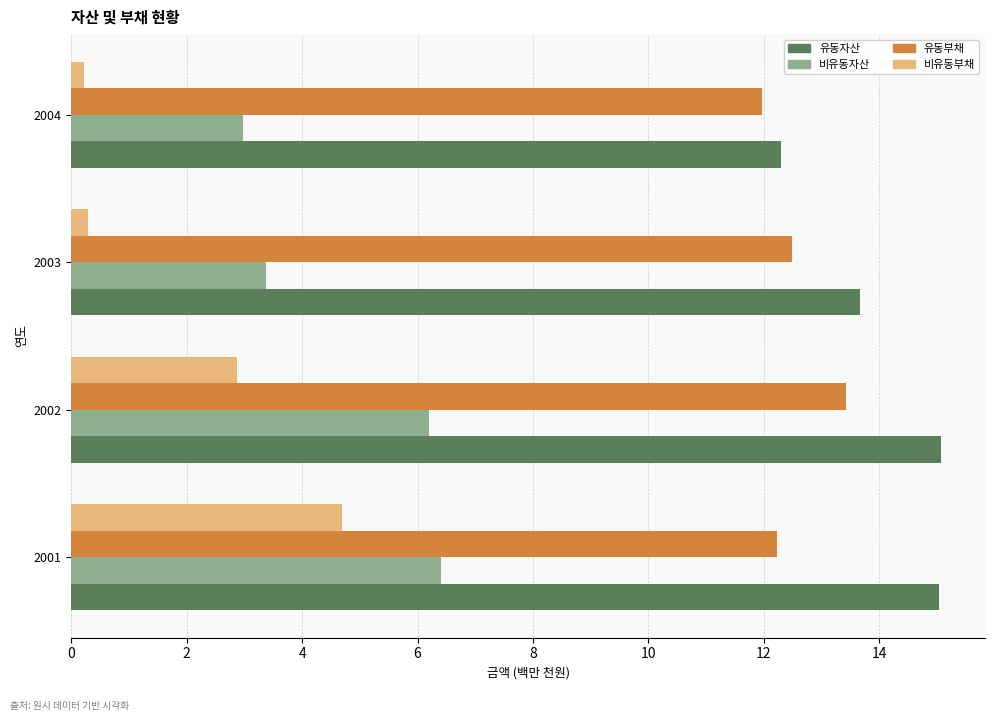

What is the difference between the maximum and minimum values in the 비유동자산 series?

3.4